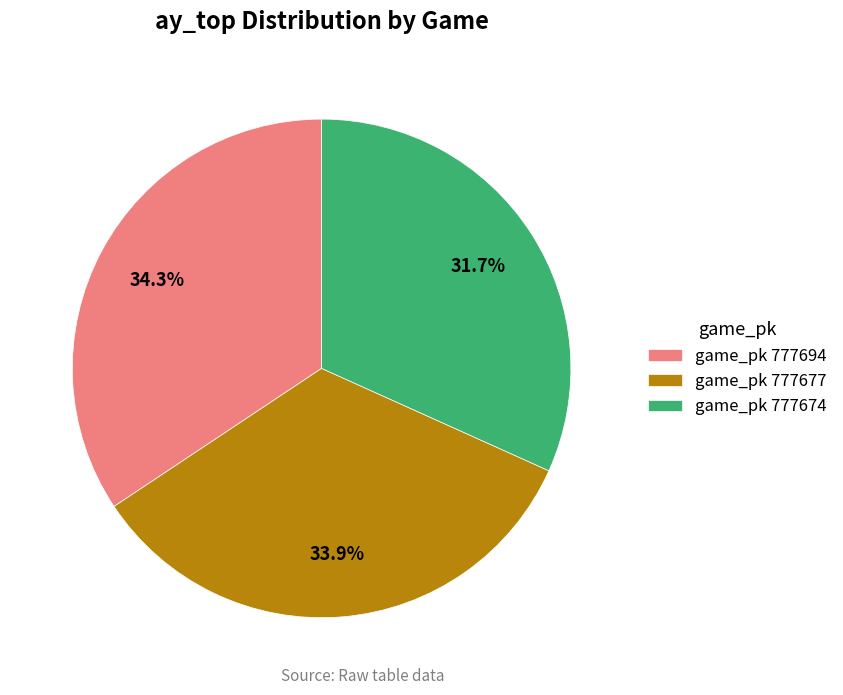

To the nearest percent, what is the average slice percentage?

33%